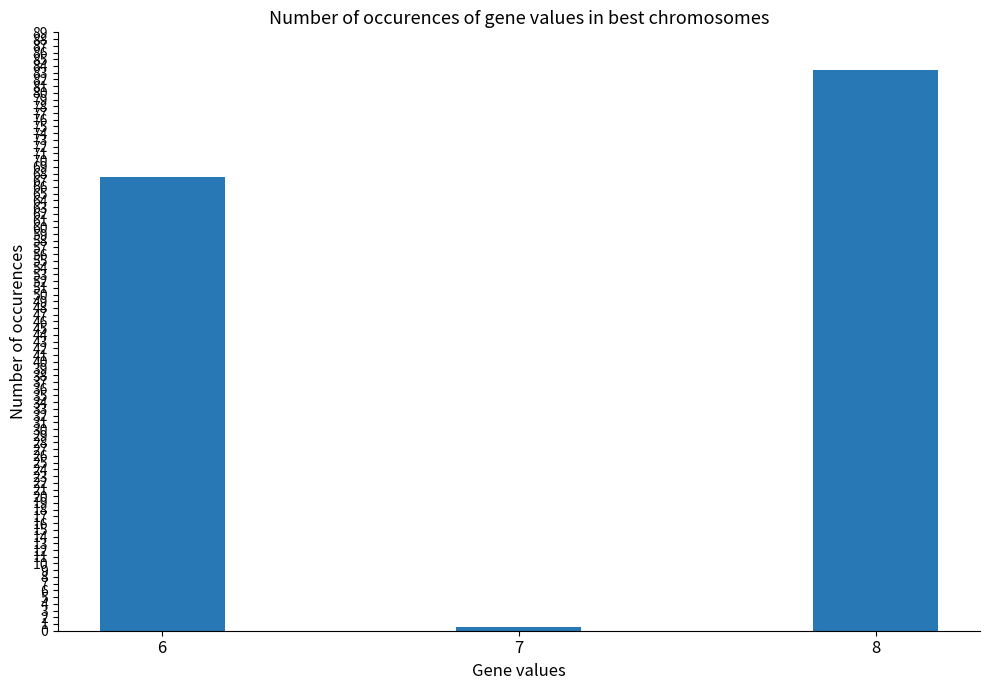

Where does the data first go above 67?

6